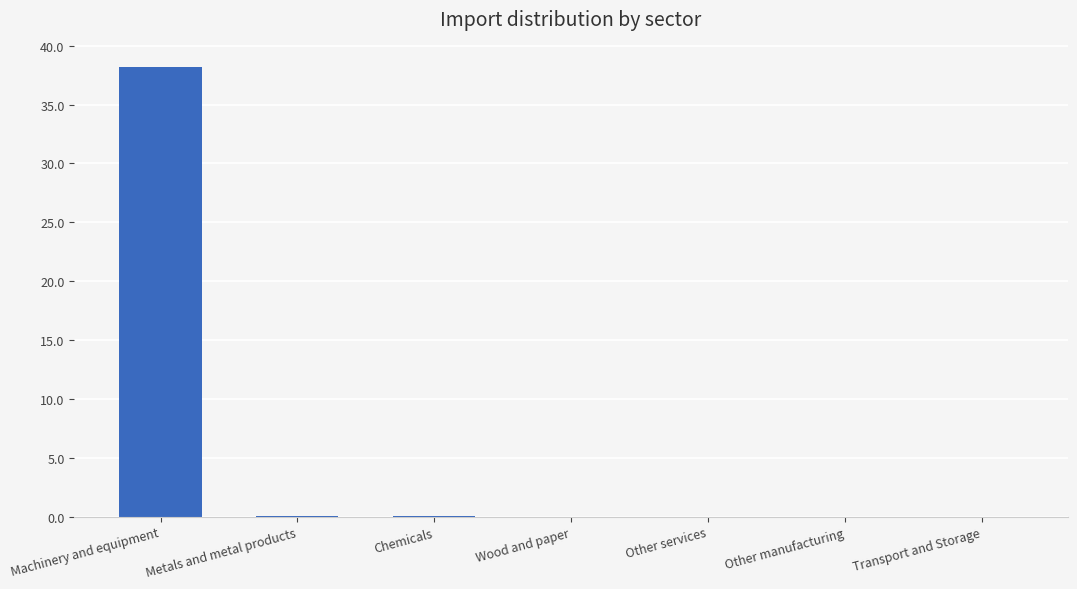

Is it true that the value at Machinery and equipment is 38.2?

True